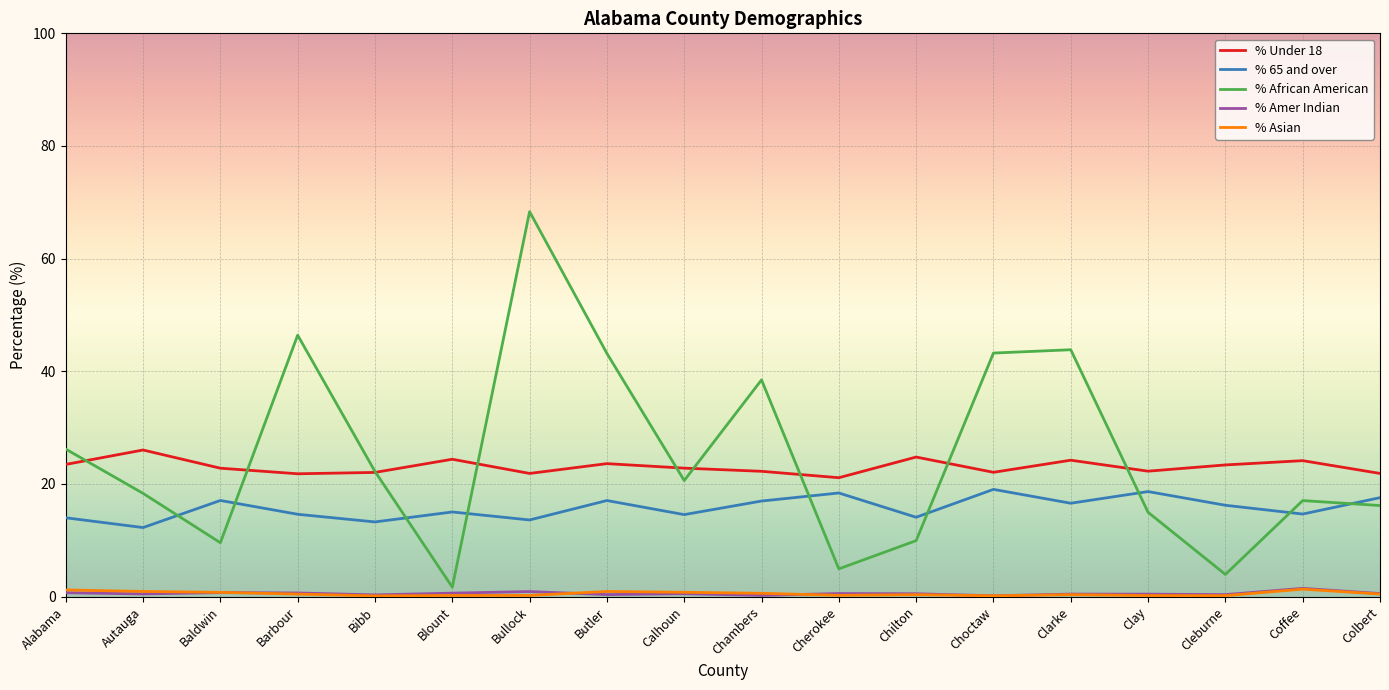

Which series has the largest range (max minus min)?

% African American